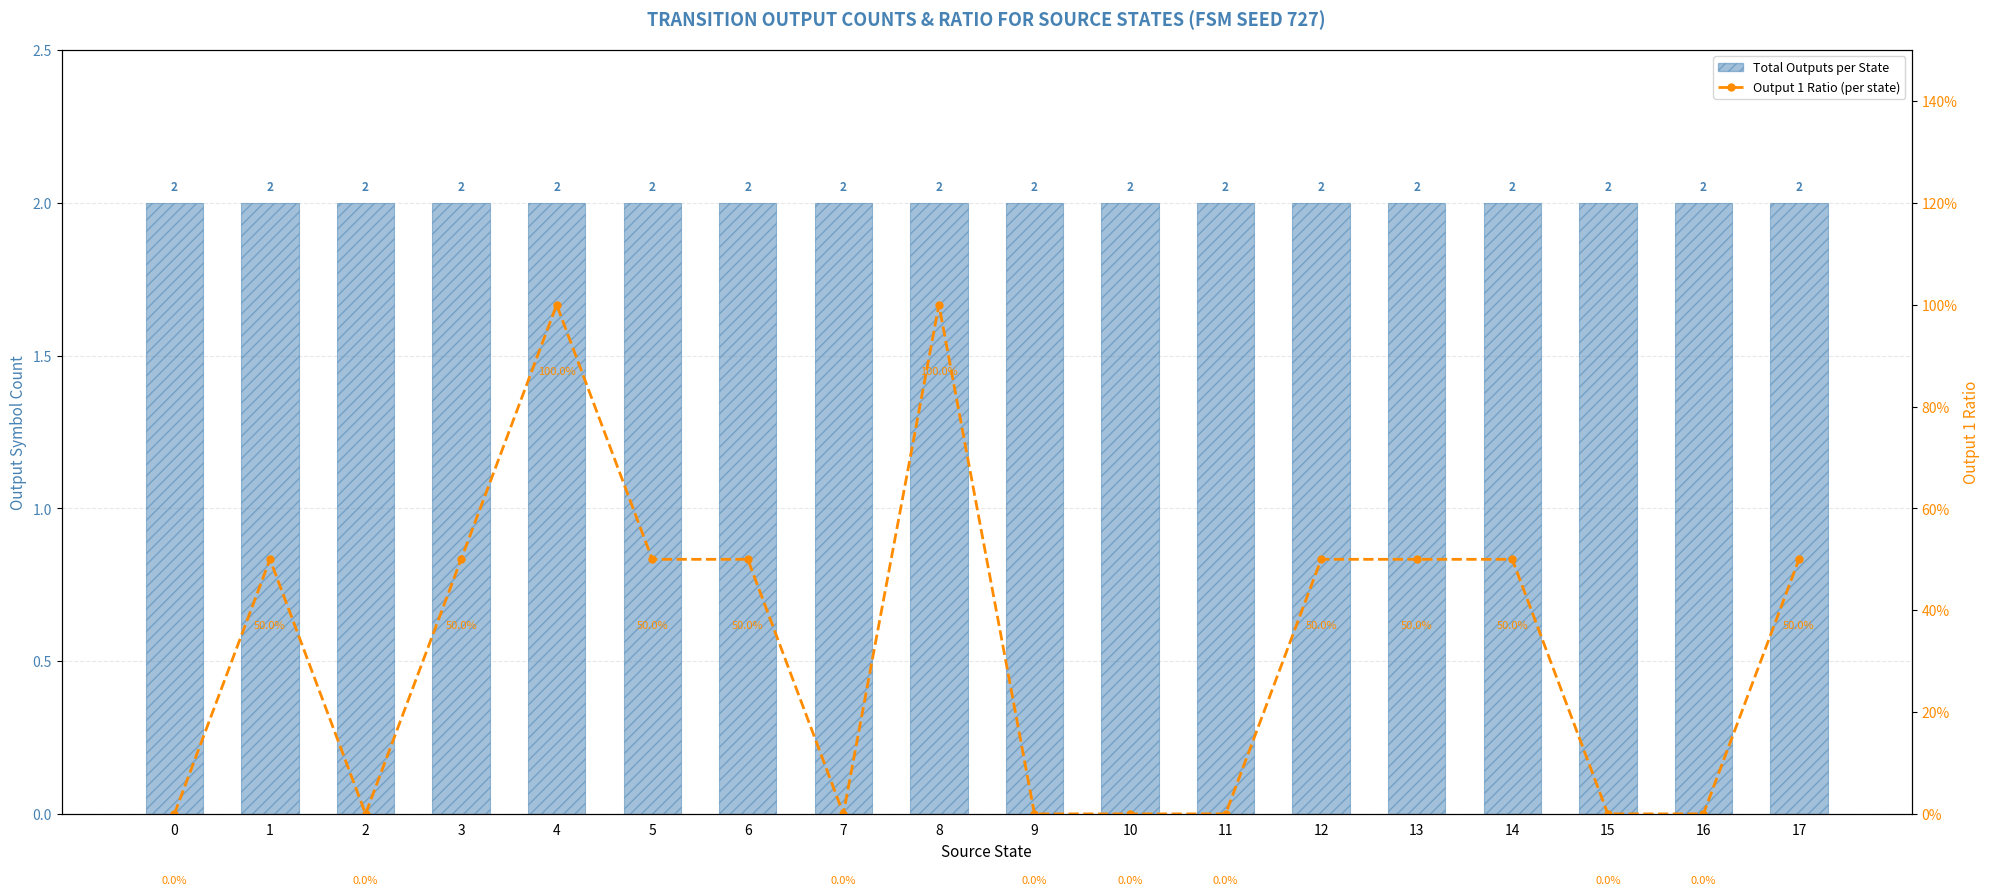

Are the bars horizontal?

No